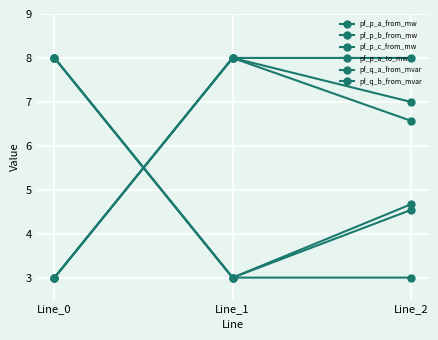

Reading left to right, list all the values displayed in this chart.

pf_p_a_from_mw: 3.0	8.0	6.6
pf_p_b_from_mw: 3.0	8.0	7.0
pf_p_c_from_mw: 3.0	8.0	8.0
pf_p_a_to_mw: 8.0	3.0	4.5
pf_q_a_from_mvar: 8.0	3.0	4.7
pf_q_b_from_mvar: 8.0	3.0	3.0